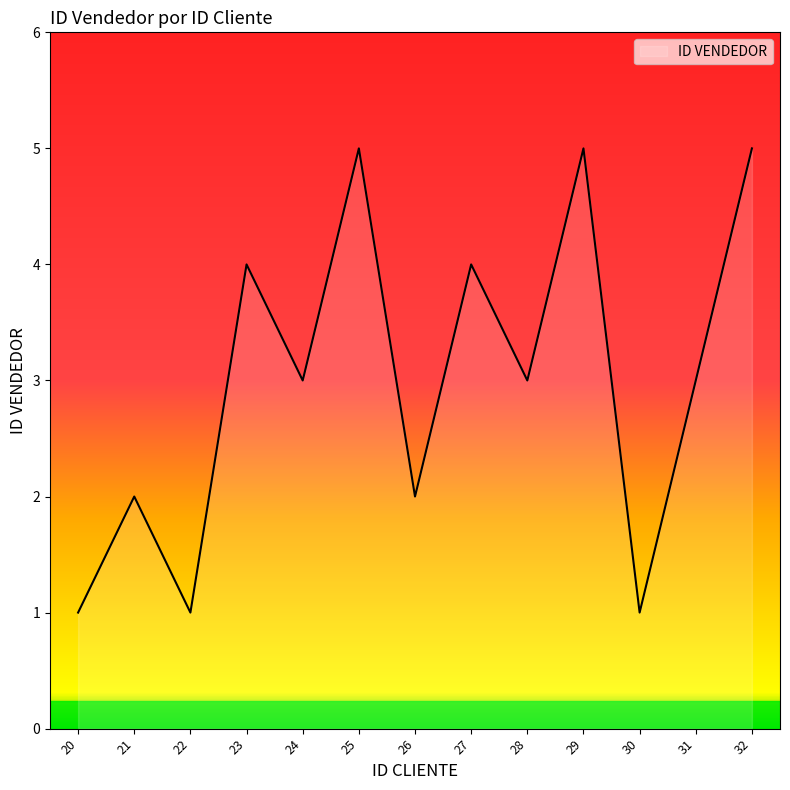

What is the change in value from 24 to 30?

-2